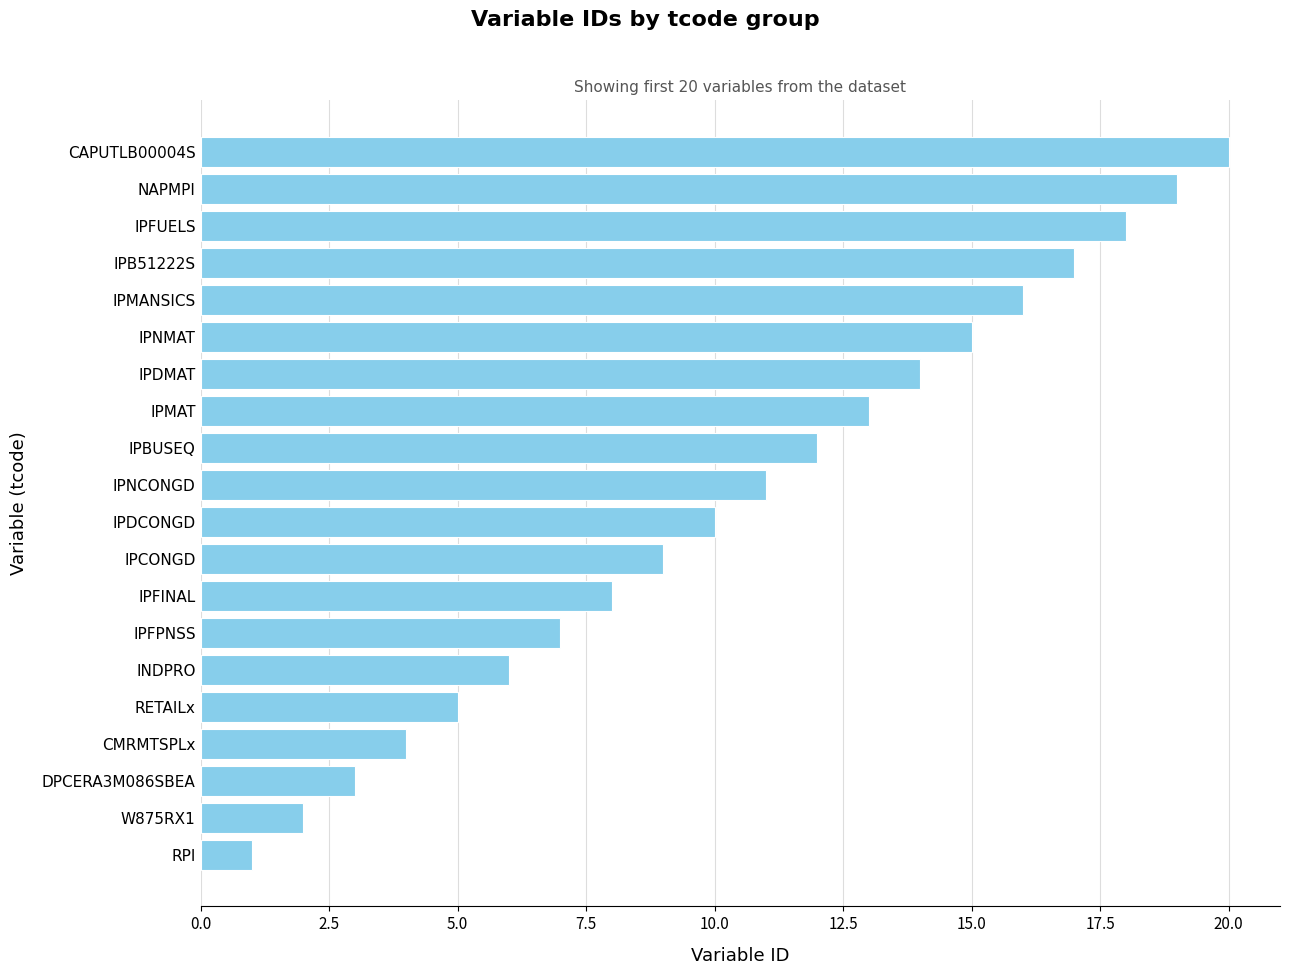

The chart shows a value of 5 at RETAILx. True or false?

True